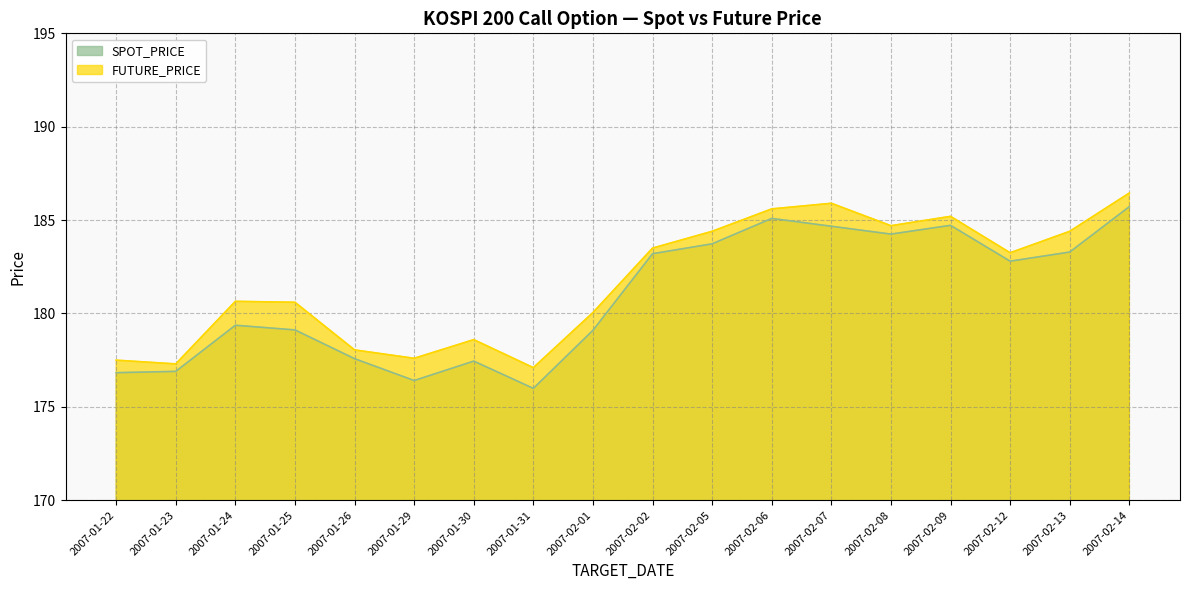

In SPOT_PRICE, how many points are lower than both neighbors (excluding endpoints)?

4